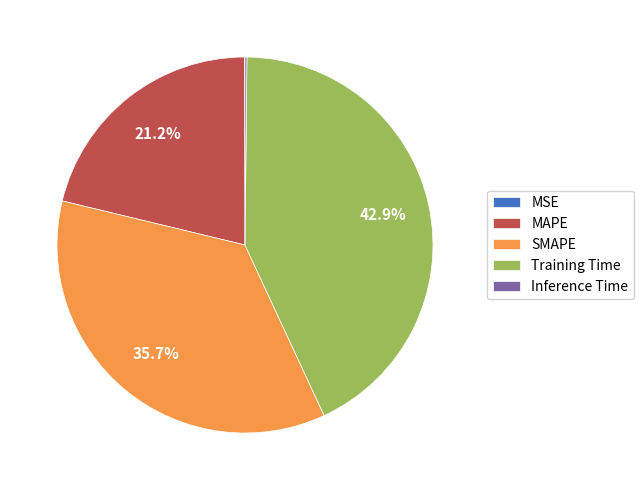

The Training Time slice represents 48% of the pie. True or false?

False